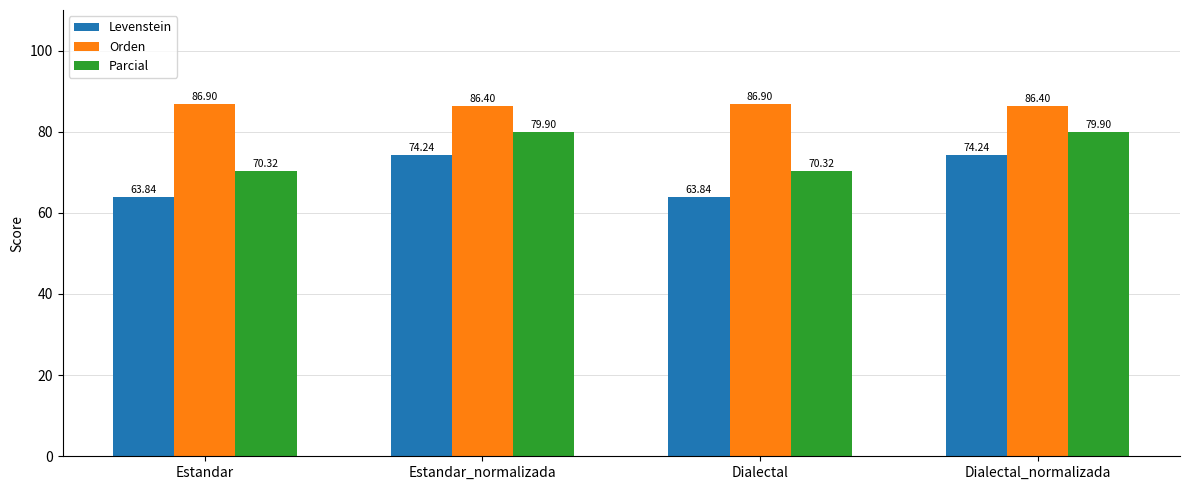

How many data points does each series have?

4